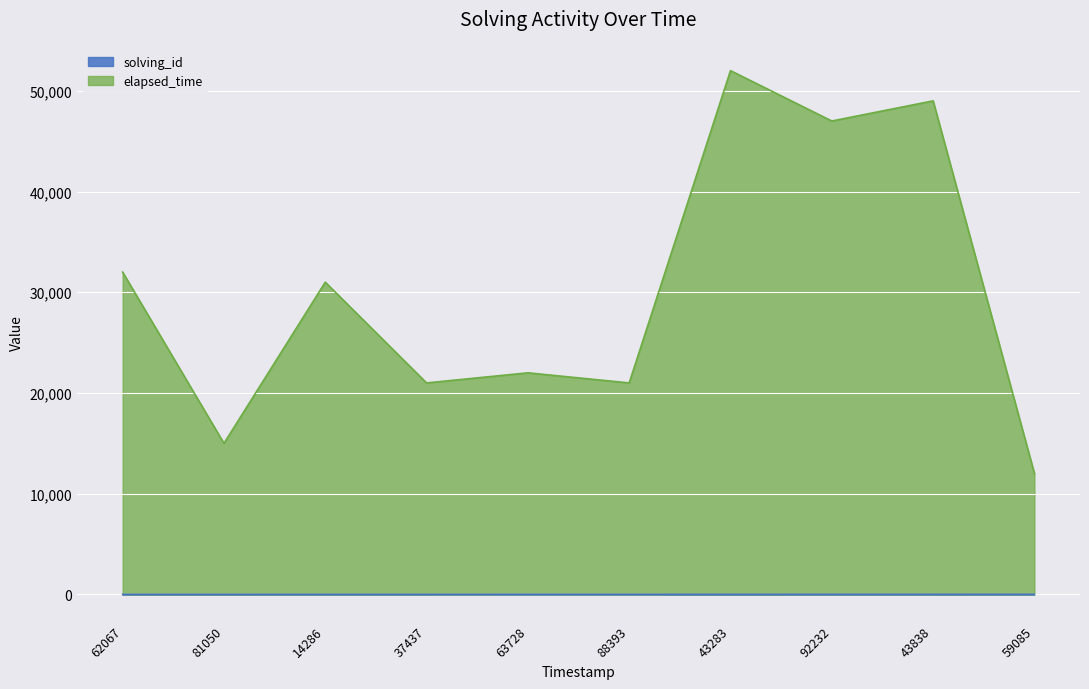

How many solving_id values are between 3 and 8?

6